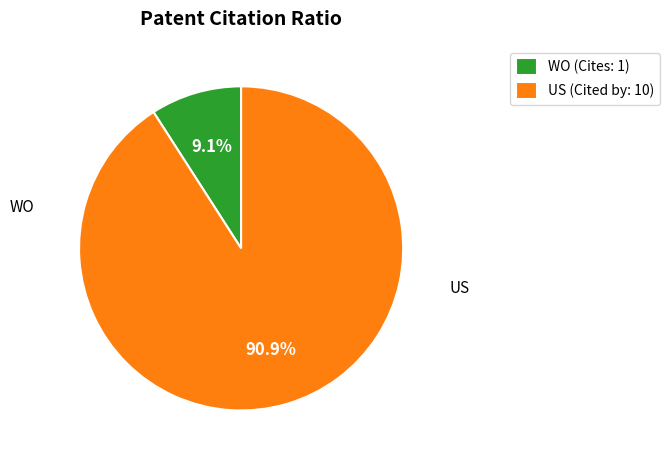

Which slice represents more than half of the pie?

US (Cited by: 10)